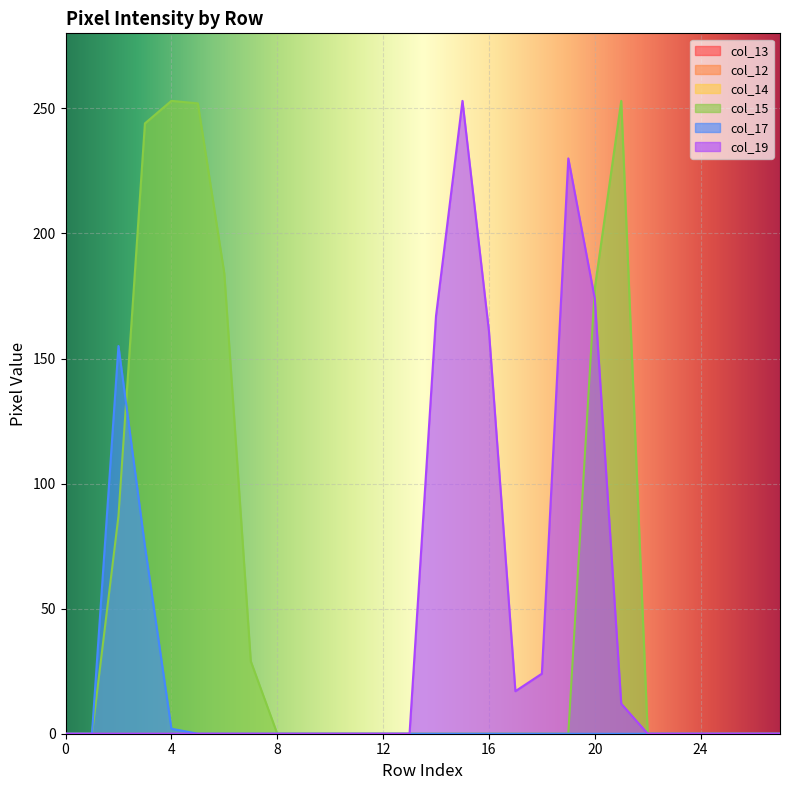

Does the chart display data point markers on the line(s)?

No